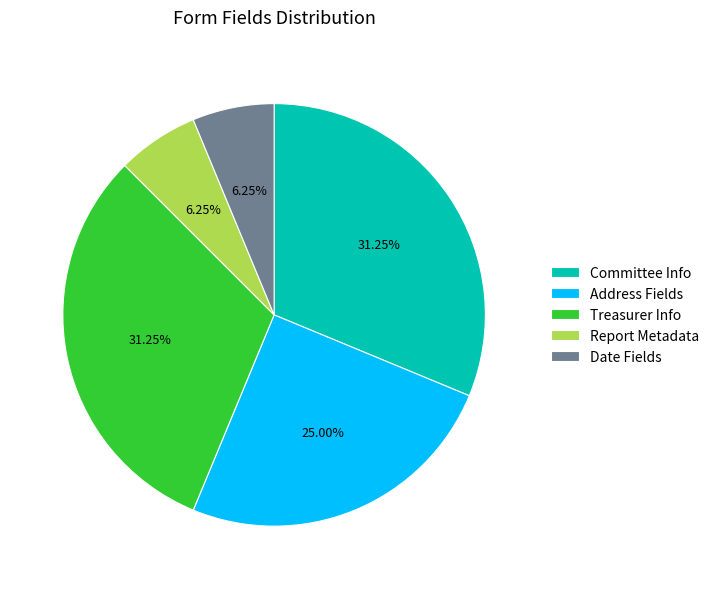

Is the sum of Committee Info and Report Metadata greater than half?

No